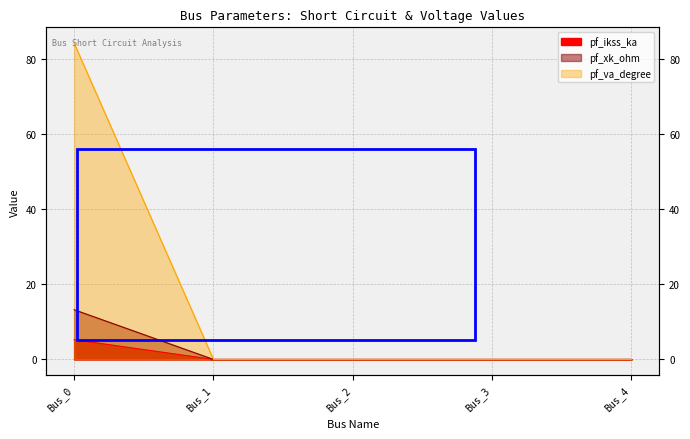

The pf_rk_ohm series shows 0.0 at Bus_2. True or false?

True